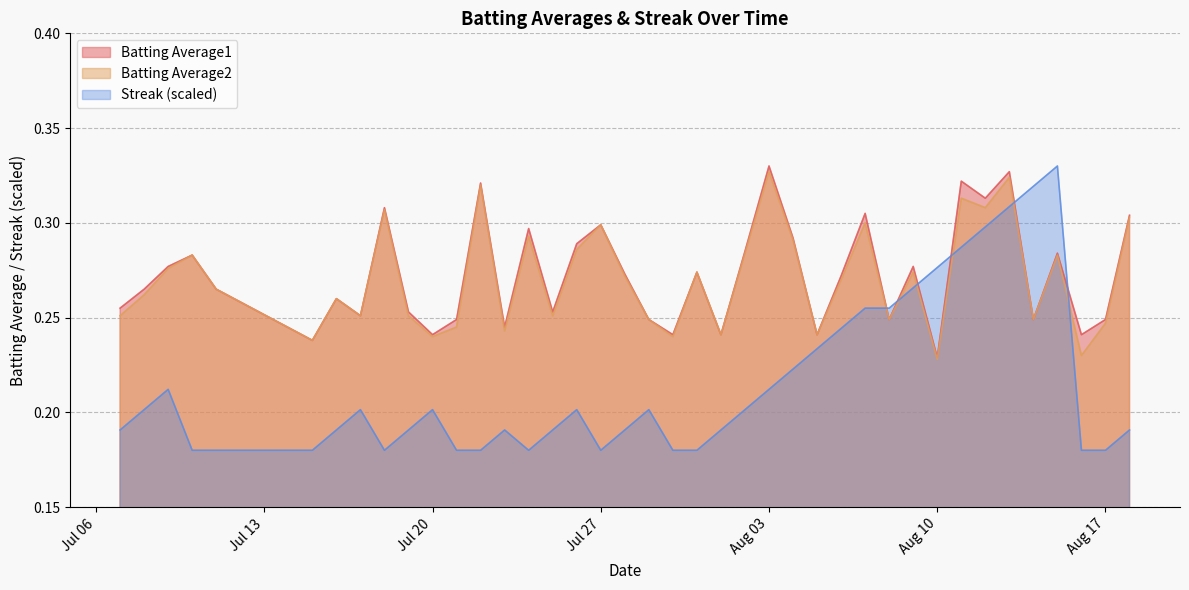

Where is Streak nearest to the value 0?

2010-07-10